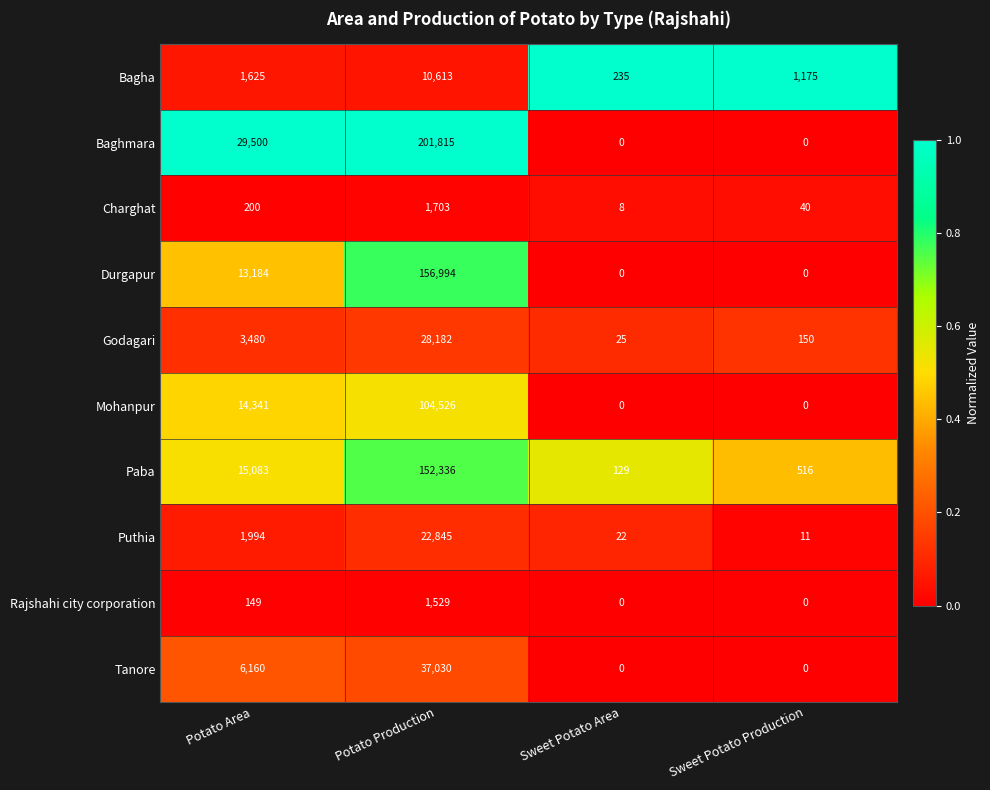

Which series has the widest spread of values?

Baghmara